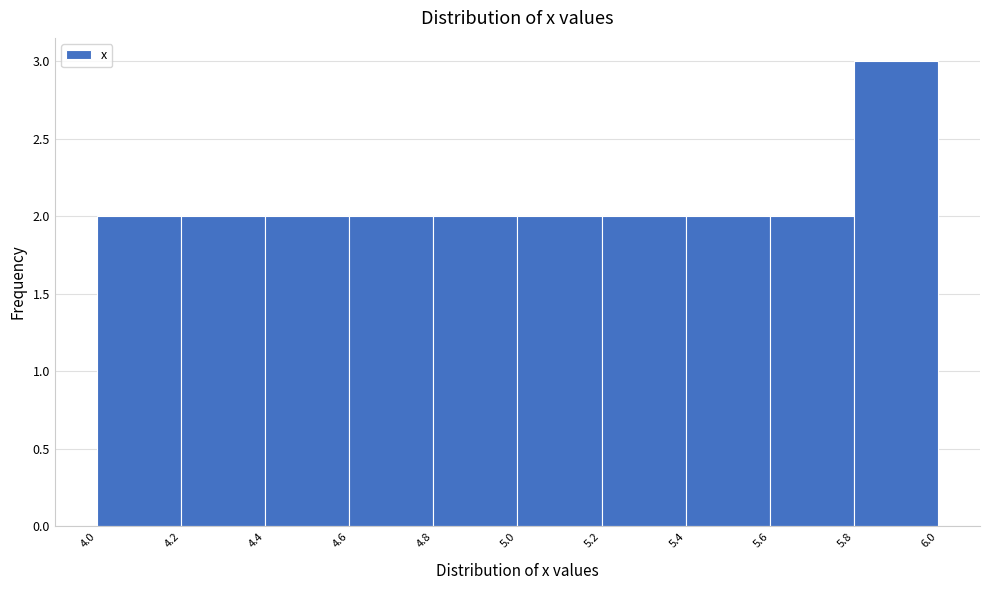

Reading left to right, list every bar in this chart as the range it spans on the x-axis followed by its height. The values are not printed on the chart, so give them approximately, as read against the axis.

4.0 to 4.2: 2
4.2 to 4.4: 2
4.4 to 4.6: 2
4.6 to 4.8: 2
4.8 to 5.0: 2
5.0 to 5.2: 2
5.2 to 5.4: 2
5.4 to 5.6: 2
5.6 to 5.8: 2
5.8 to 6.0: 3